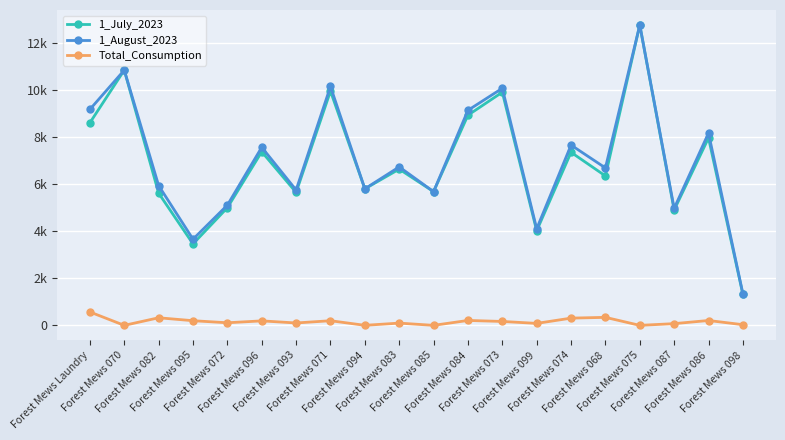

Which category has the highest value in the 1_August_2023 series?

Forest Mews 075